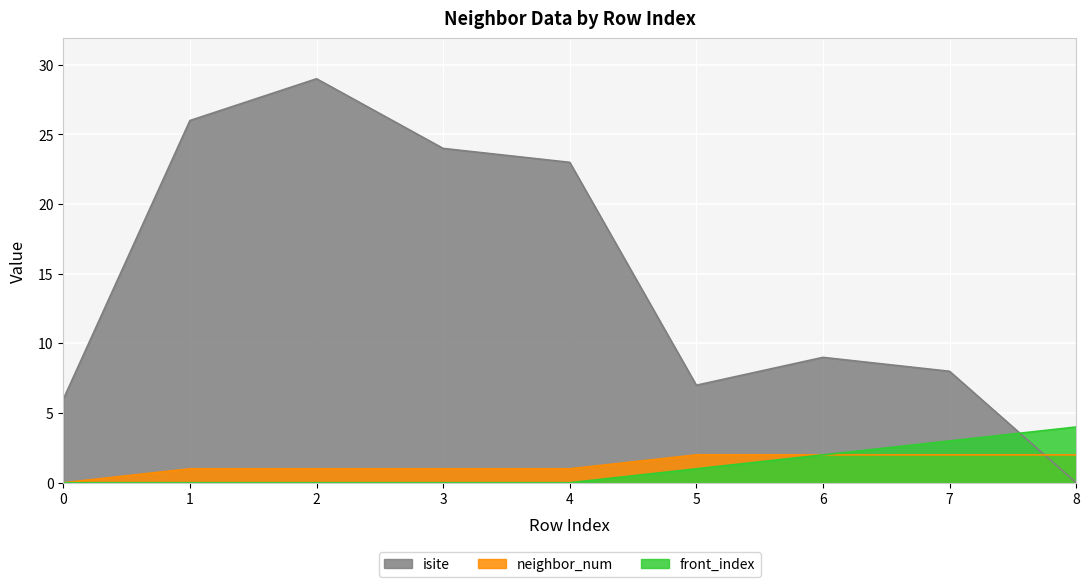

Reading left to right, what are all the values shown in this chart?

isite: 0=6	1=26	2=29	3=24	4=23	5=7	6=9	7=8	8=0
neighbor_num: 0=0	1=1	2=1	3=1	4=1	5=2	6=2	7=2	8=2
front_index: 0=0	1=0	2=0	3=0	4=0	5=1	6=2	7=3	8=4